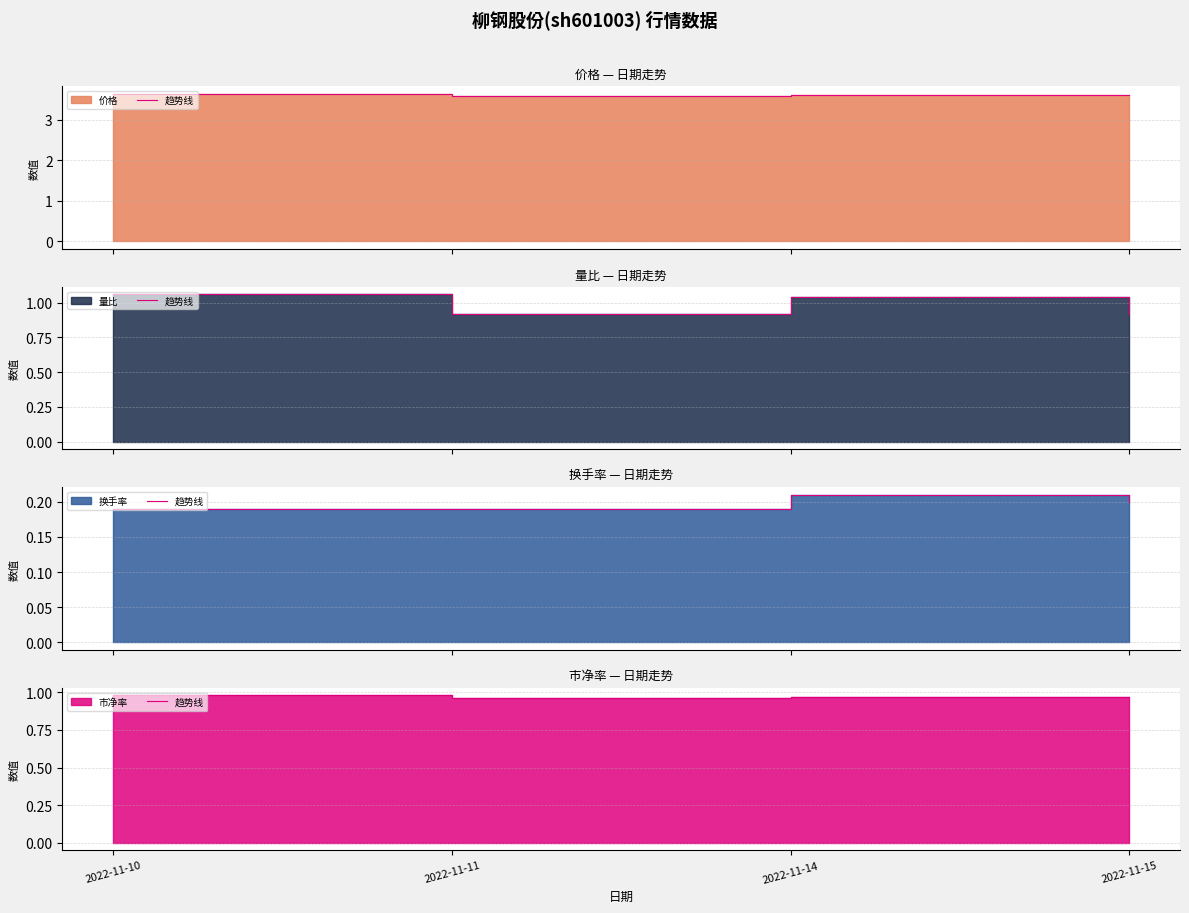

At which category is the sum across all series the highest?

2022-11-10